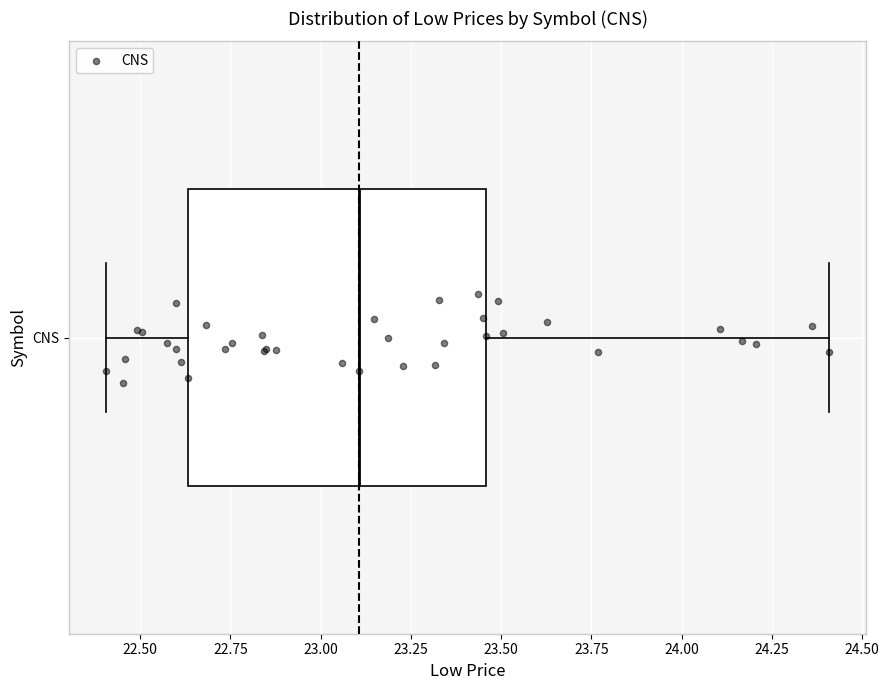

Read this box plot against the x-axis: the position of the median line, the range covered by the box, and the ends of both whiskers. The values are not printed on the chart, so give them approximately, as read against the axis.

median 23.10, box 22.65 to 23.45, whiskers 22.40 to 24.40